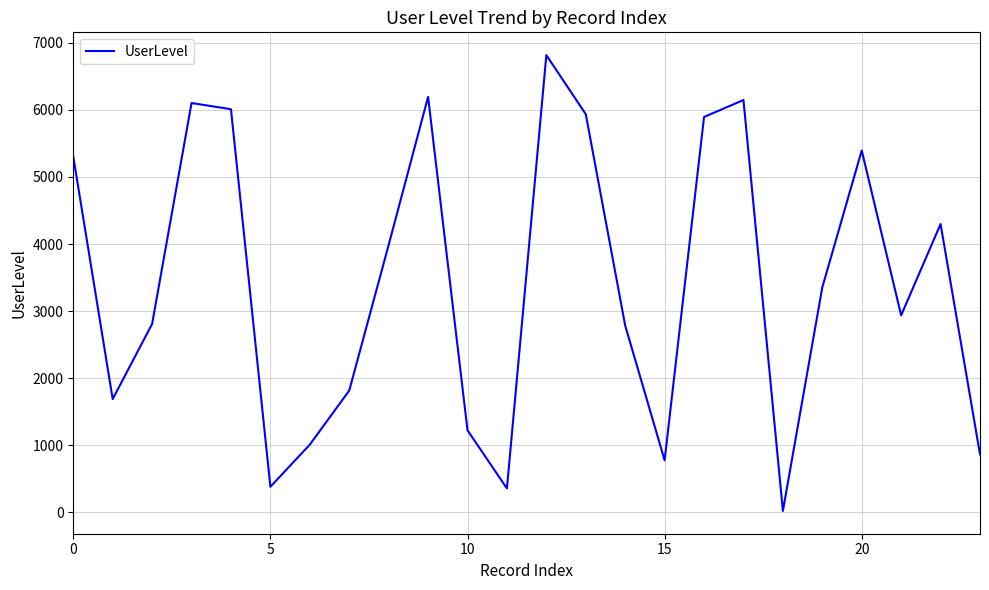

What is the greatest value displayed?

6816